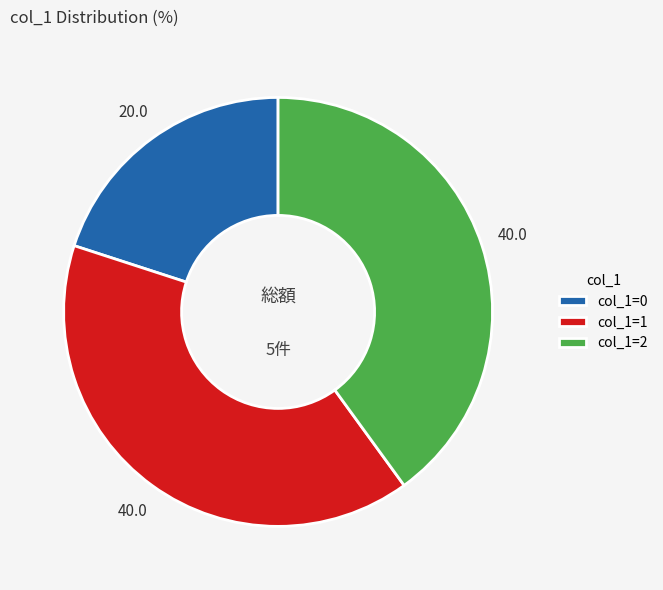

Does col_1=0 account for over 50% of the chart?

No